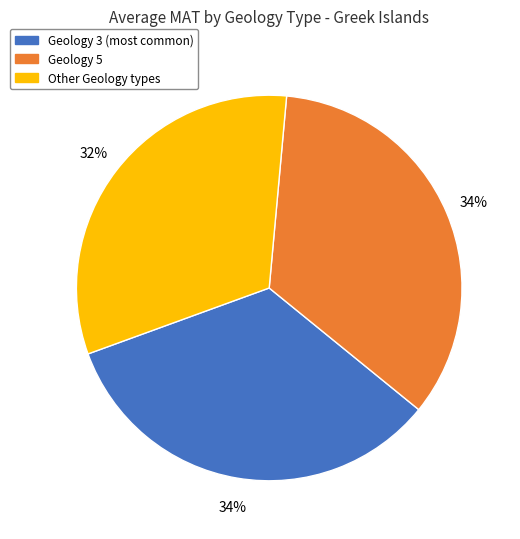

How many segments does this pie chart have?

3